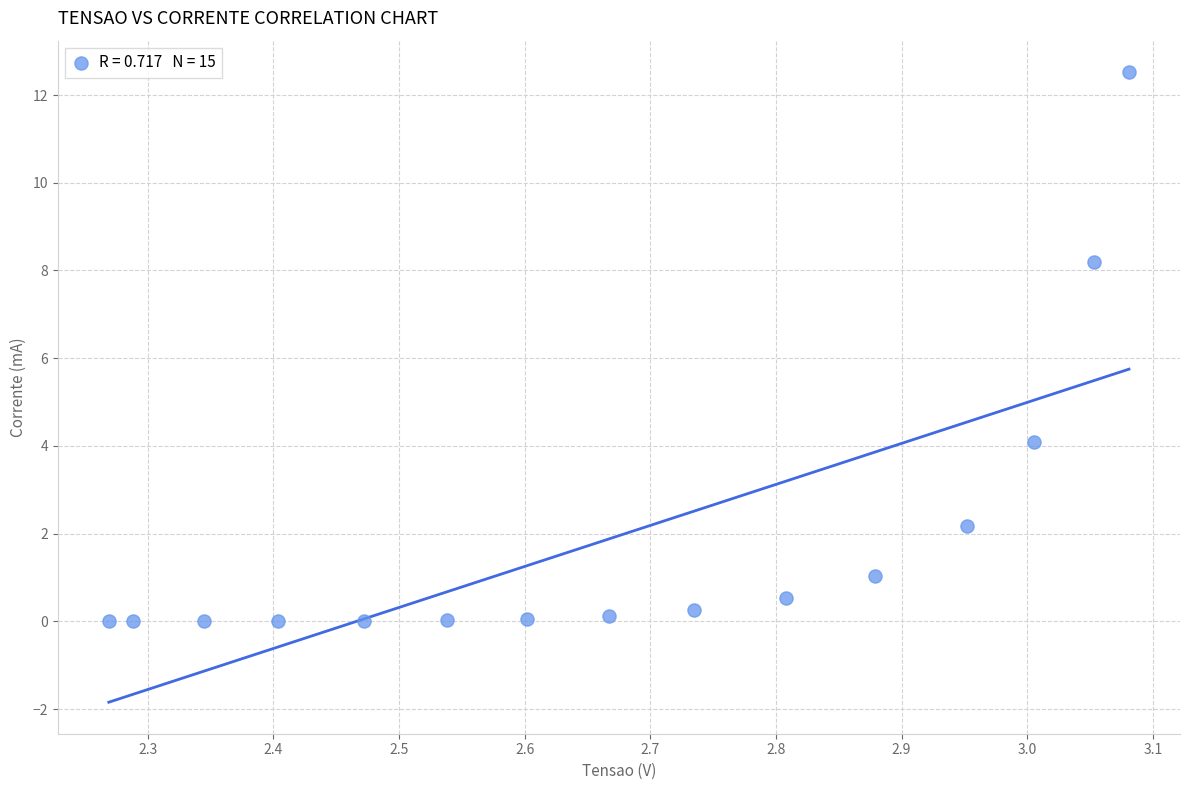

What Y value in the scatter plot is closest to 6?

4.1